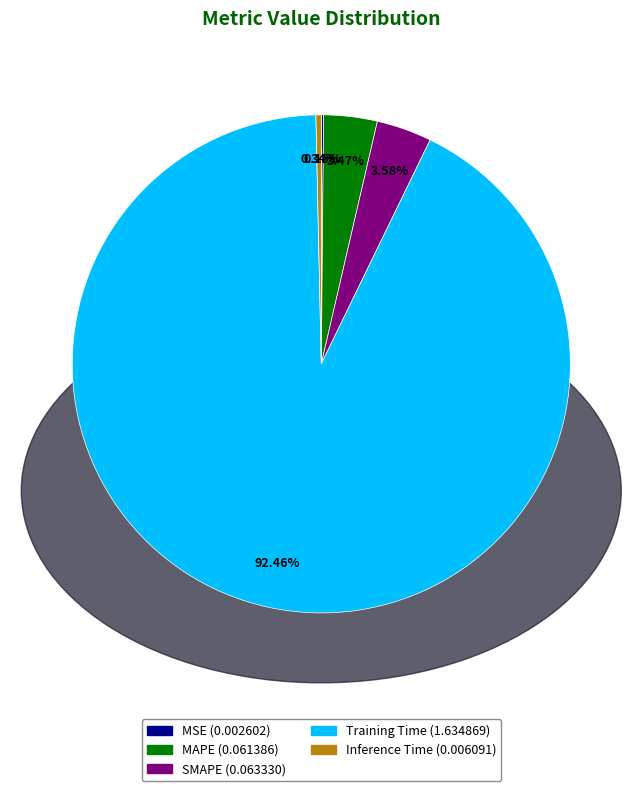

Between Inference Time and Training Time, which is larger?

Training Time